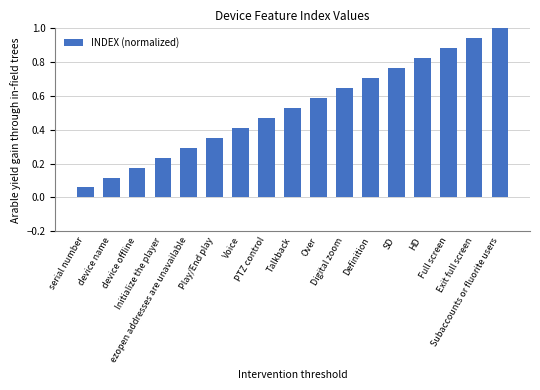

List the labels in order of value, largest first.

Subaccounts or fluorite users, Exit full screen, Full screen, HD, SD, Definition, Digital zoom, Over, Talkback, PTZ control, Voice, Play/End play, ezopen addresses are unavailable, Initialize the player, device offline, device name, serial number